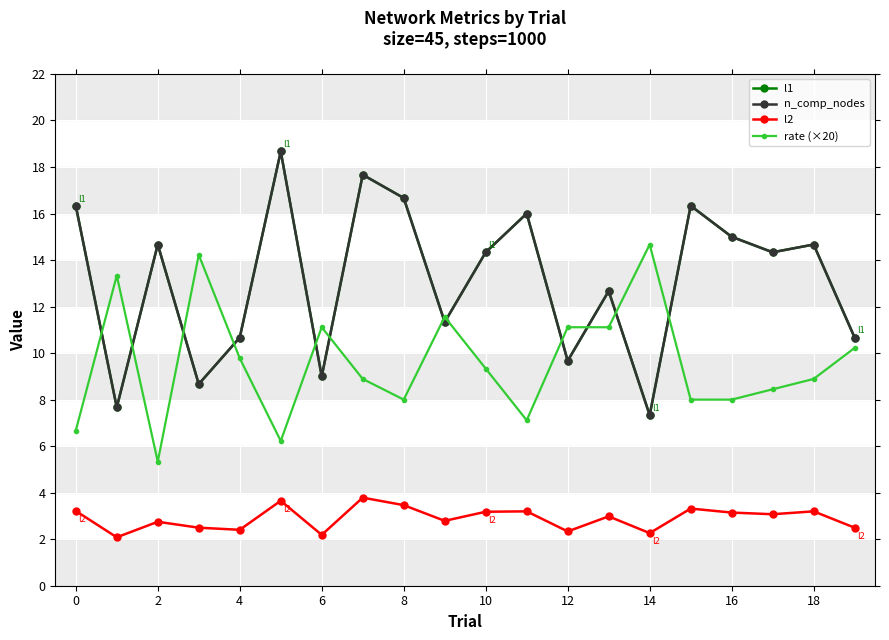

After their last crossing, which series has the higher values: rate (×20) or n_comp_nodes?

n_comp_nodes